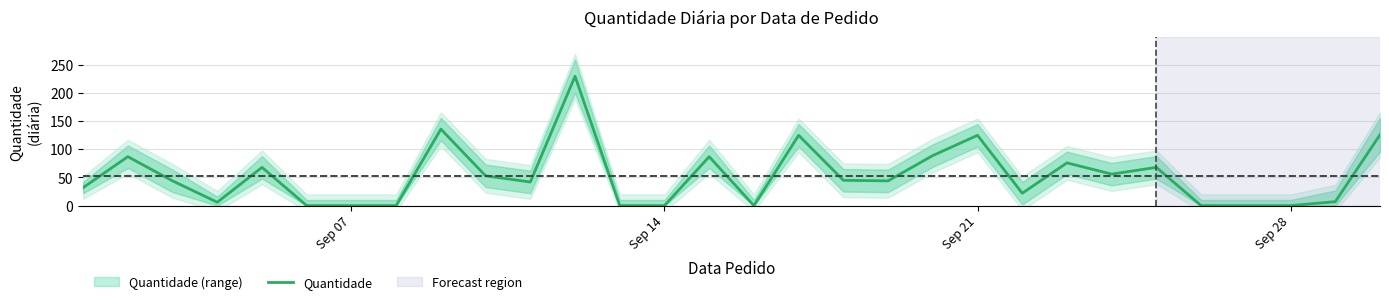

Is it true that the value at 22 is 129?

False